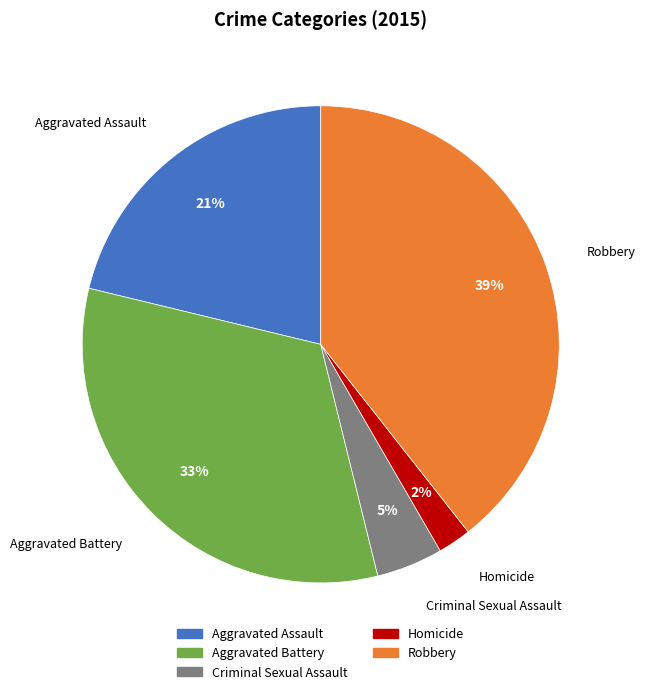

Do Homicide and Aggravated Assault together represent more than half of the pie?

No